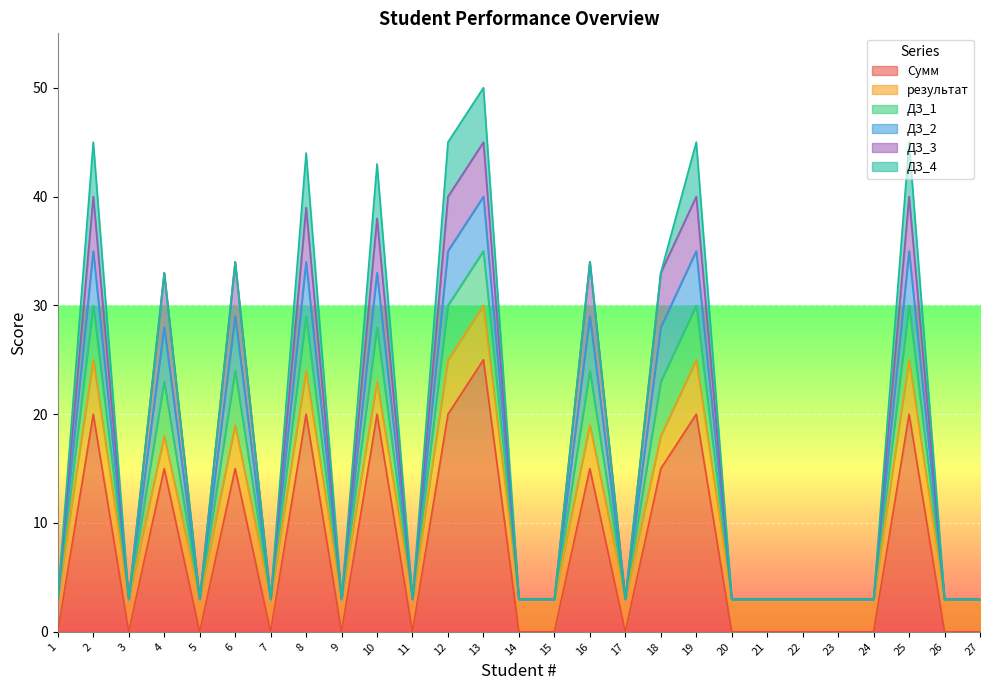

Which category has the highest value in the ДЗ_2 series?

13